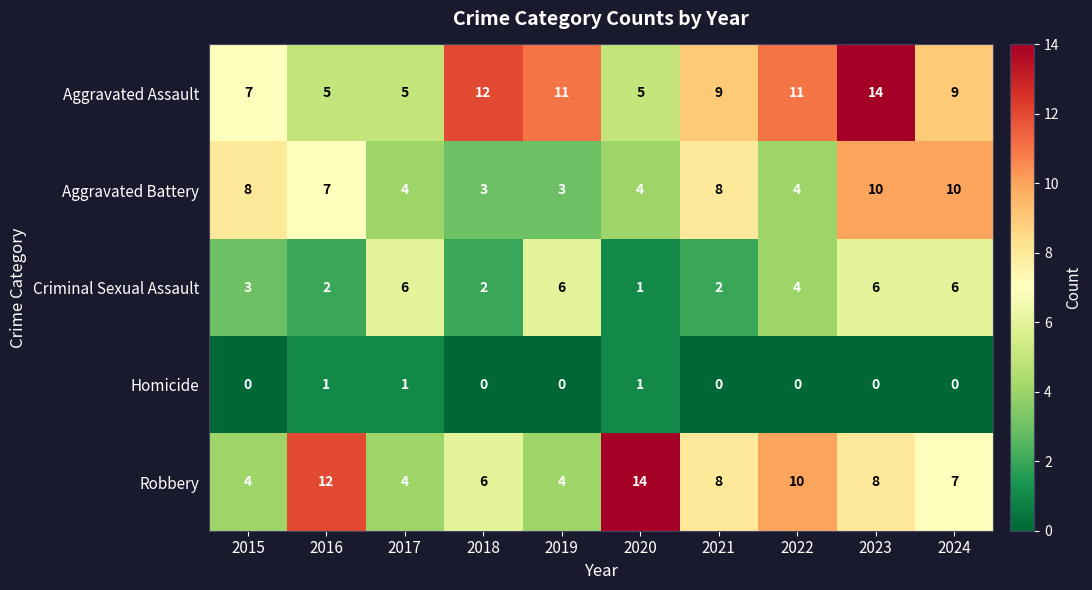

What is the sum of the Aggravated Battery values at 2015 and 2021?

16